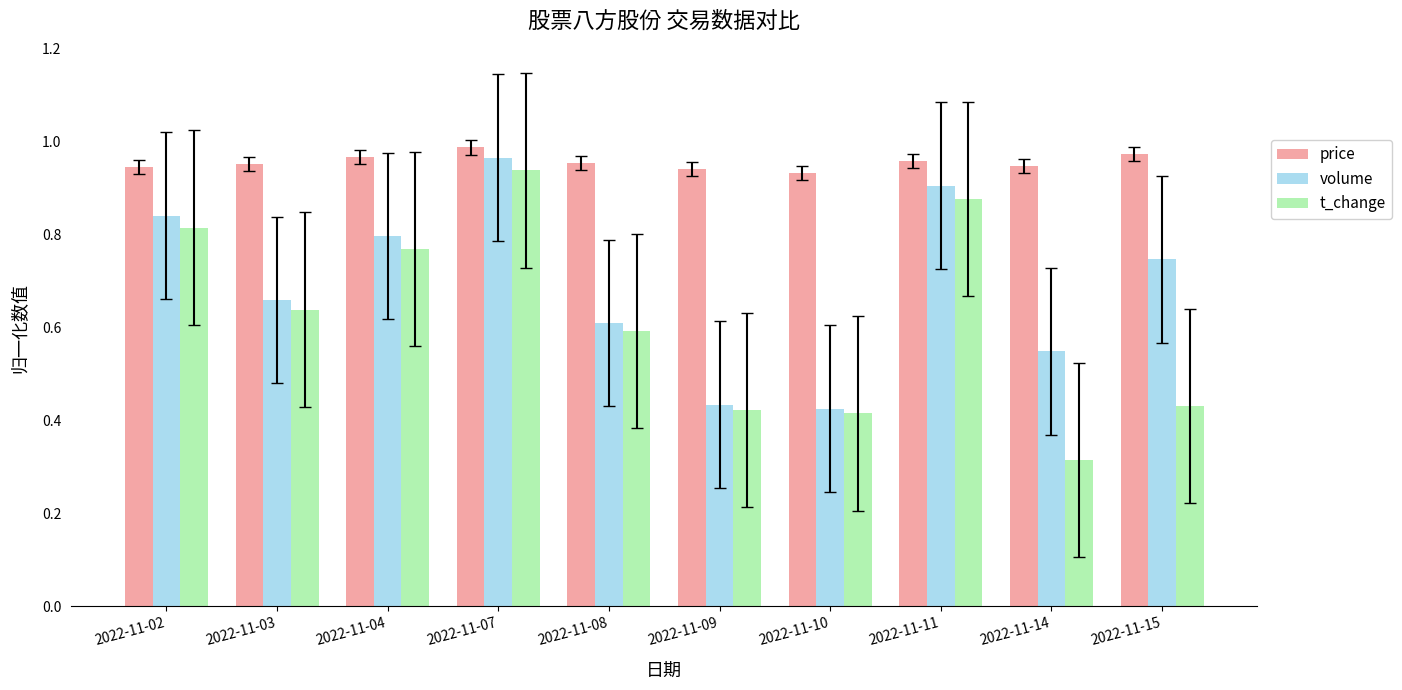

Are the bars horizontal?

No